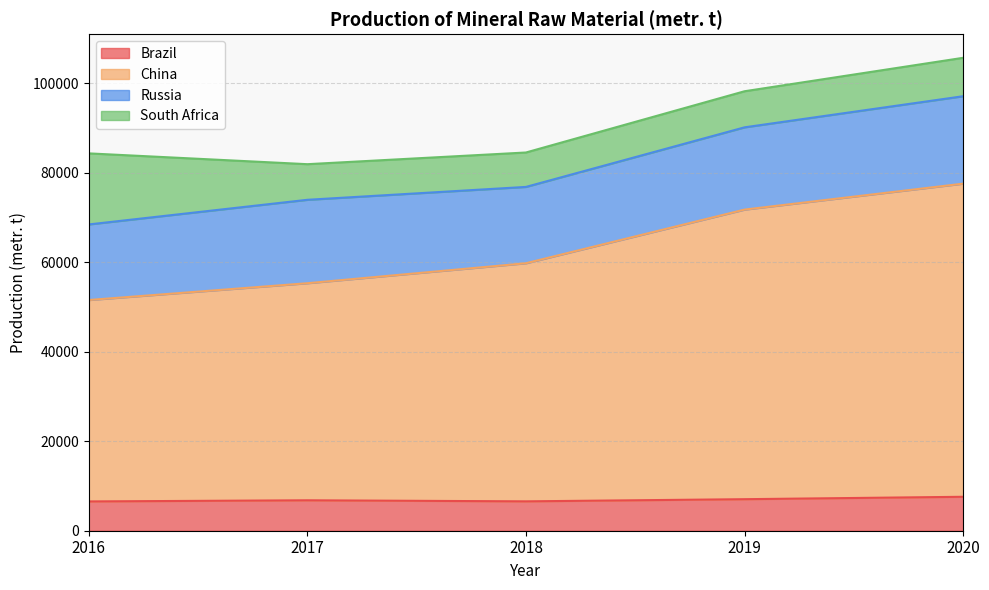

True or false: China and Brazil cross at least once.

False